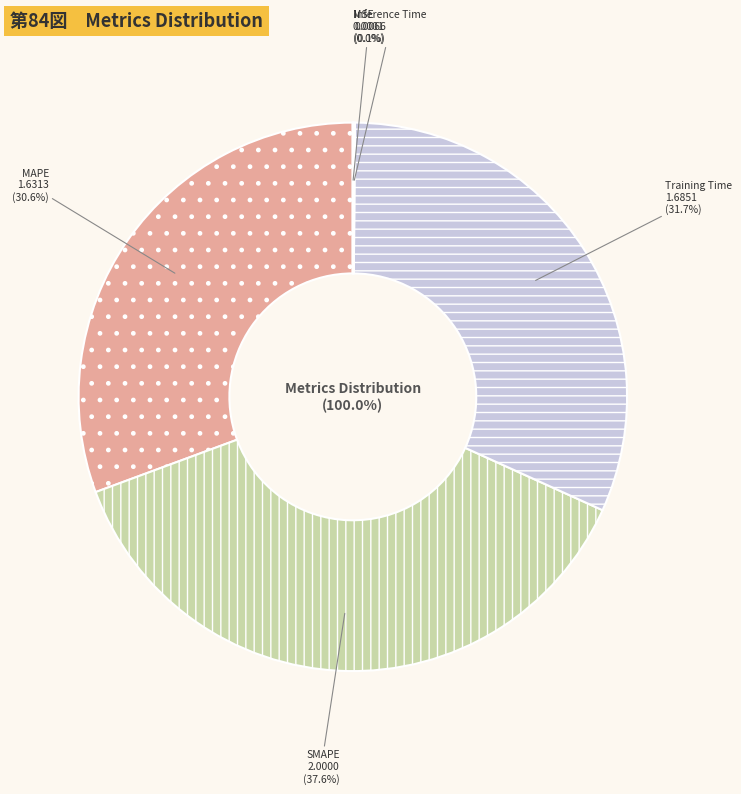

Is there any slice that represents more than half of the pie?

No